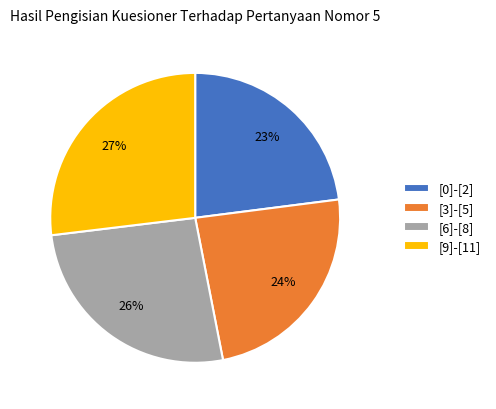

Which category has the biggest portion of the pie?

[9]-[11]